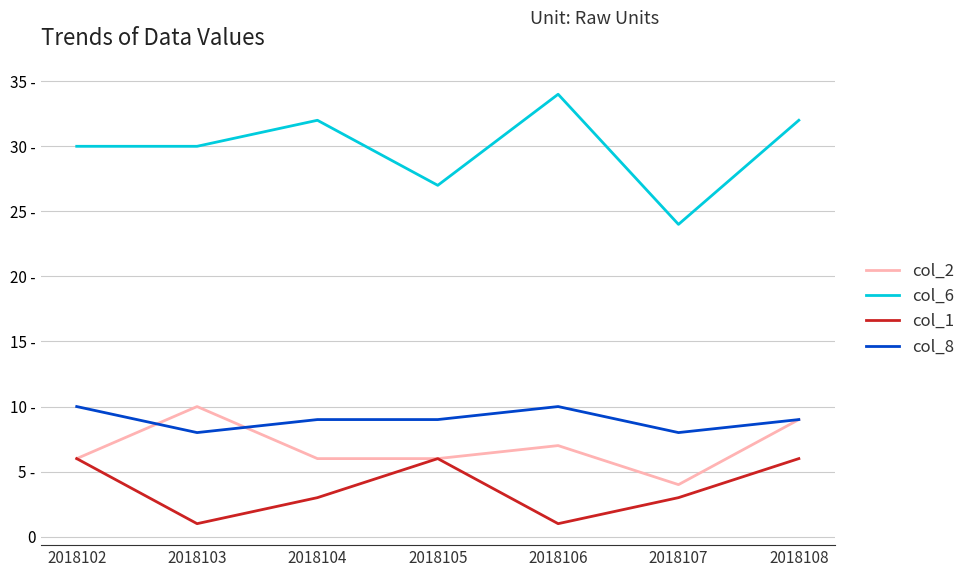

Is the value of col_6 at 2018107 greater than the value of col_1 at 2018106?

Yes